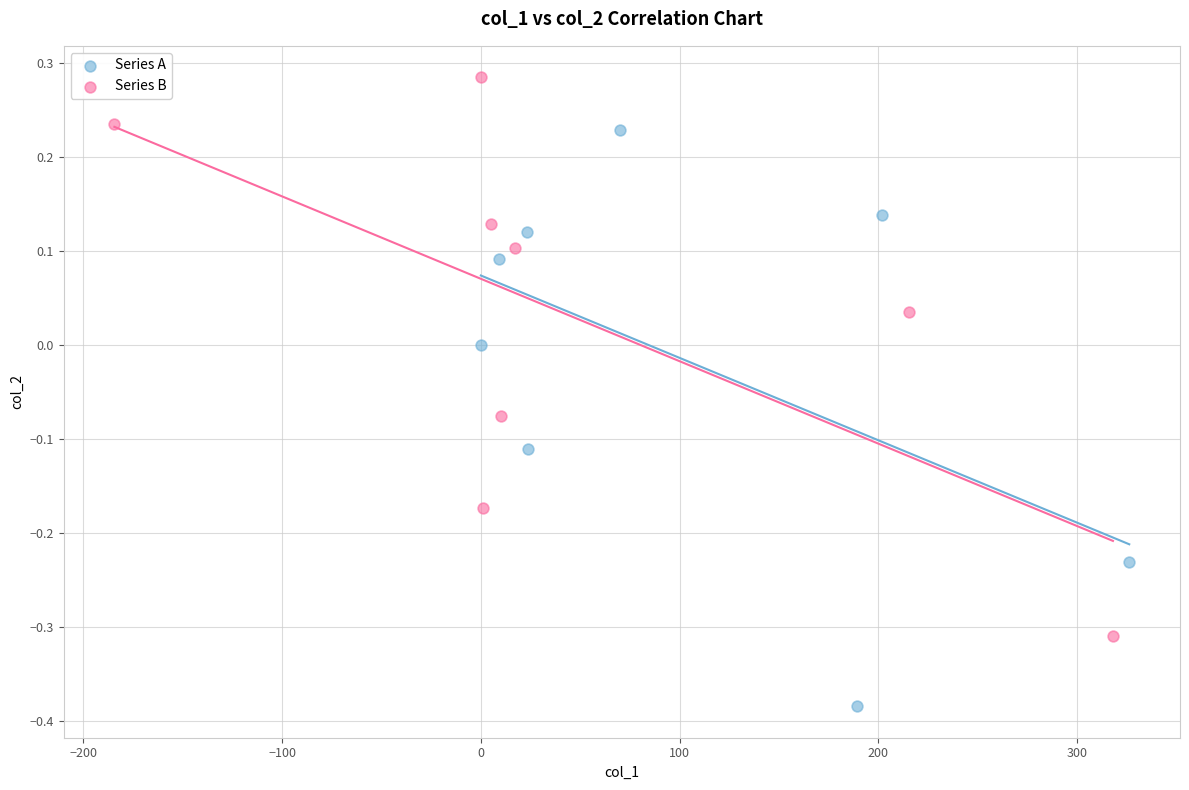

Which series has the largest Y range (max minus min)?

Series A